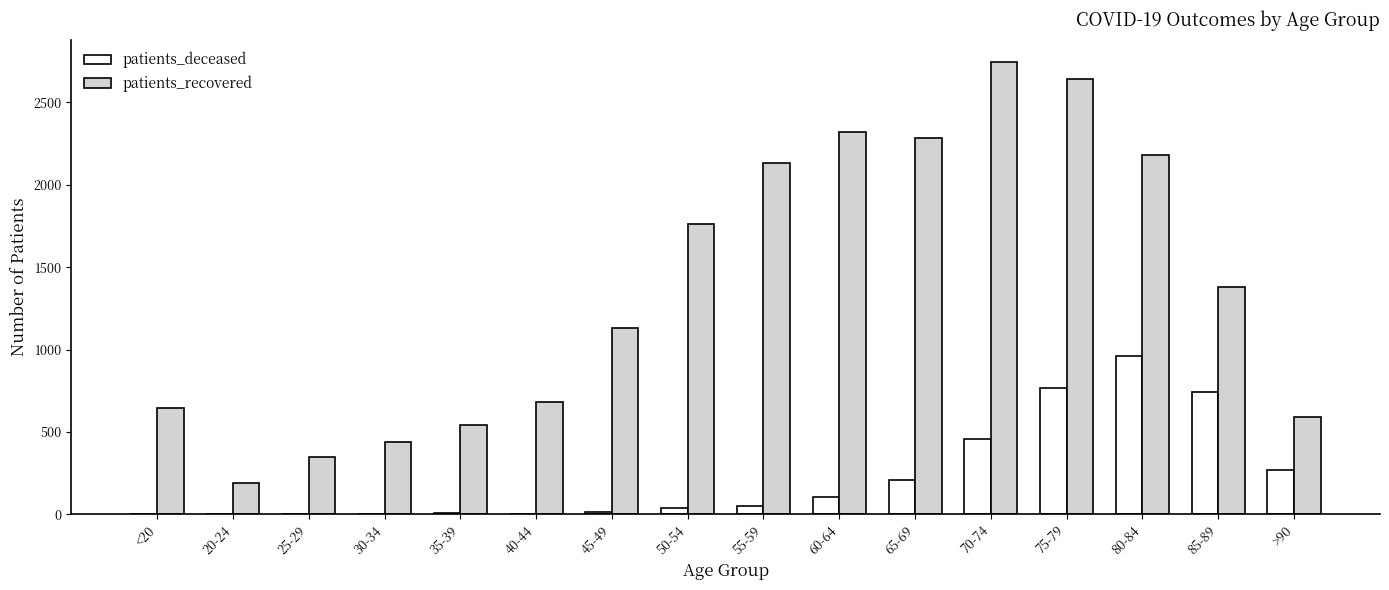

The patients_recovered series shows 347 at 25-29. True or false?

True